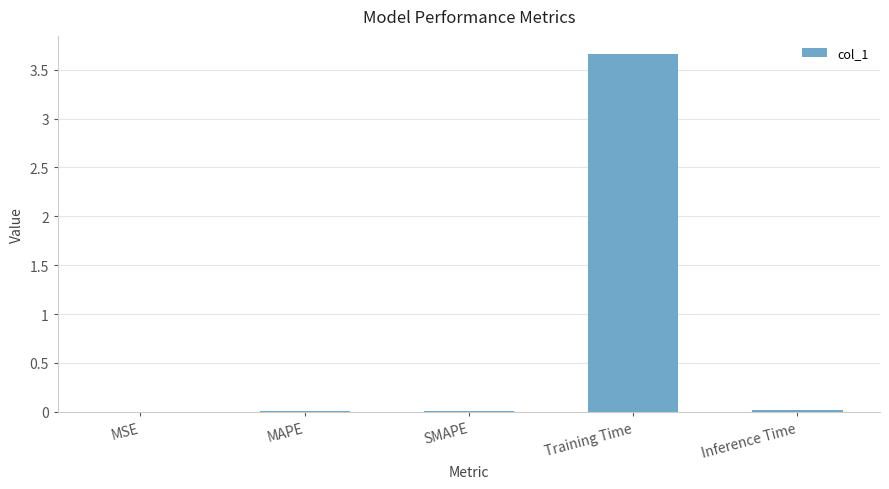

What is the greatest value displayed?

3.7